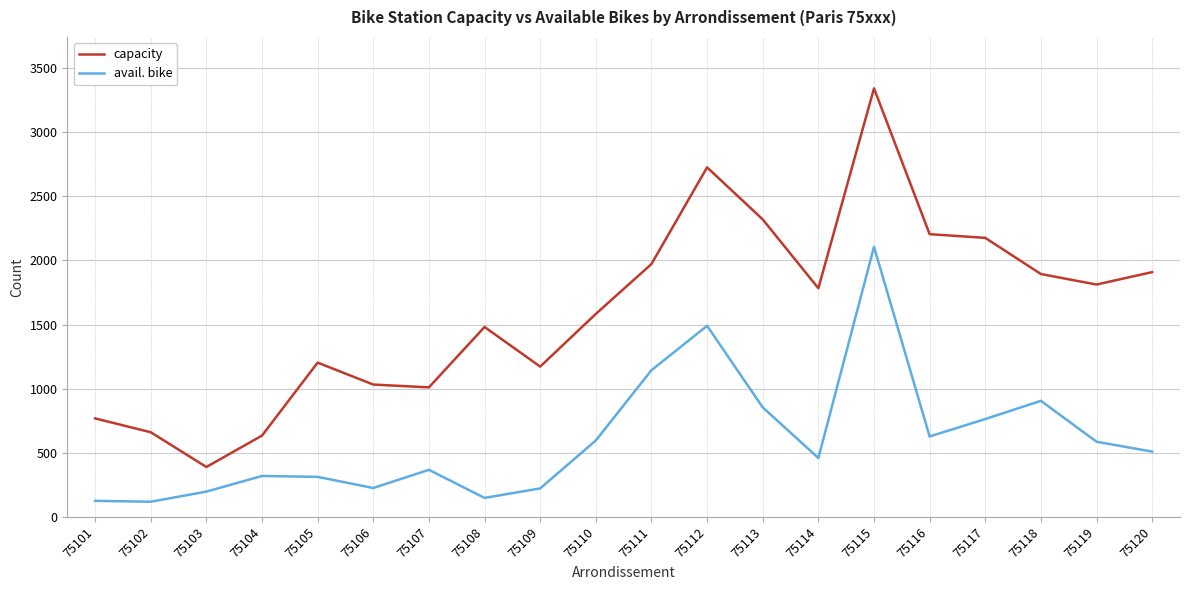

What is the average value of the capacity series?

1604